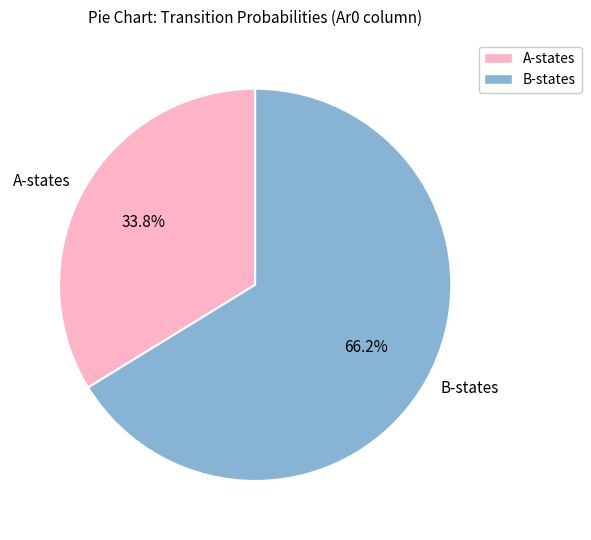

Rank the categories by value from lowest to highest.

A-states, B-states